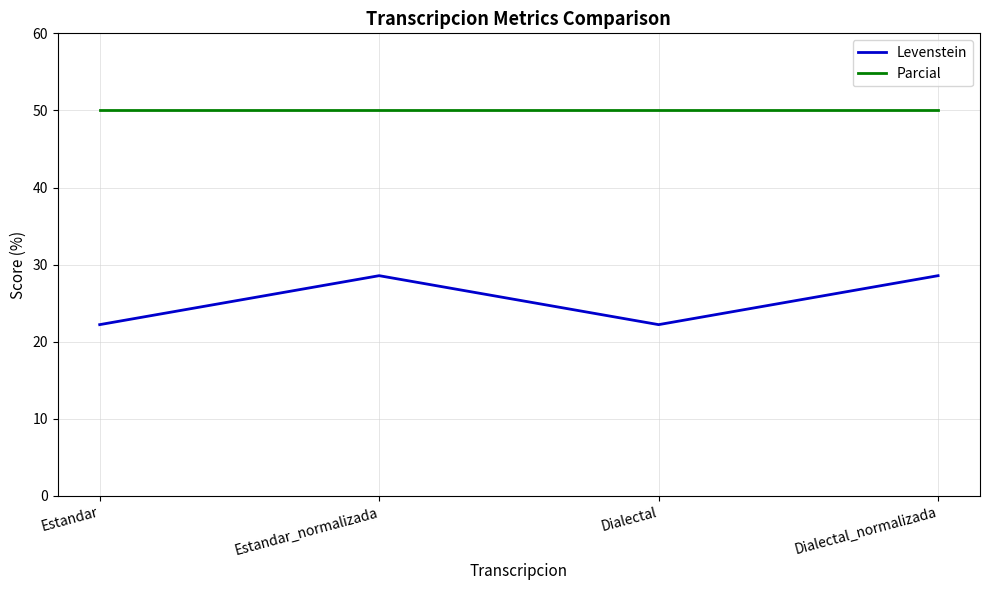

Where is the first local maximum for Levenstein?

Estandar_normalizada